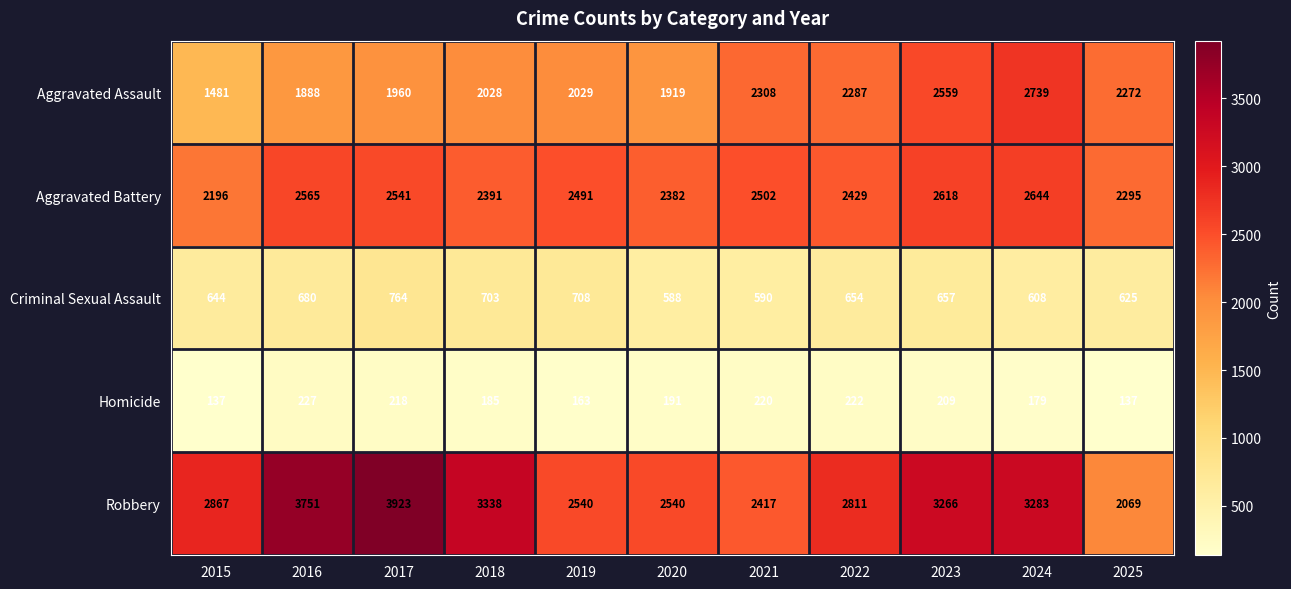

What is the sum of all Criminal Sexual Assault values?

7221